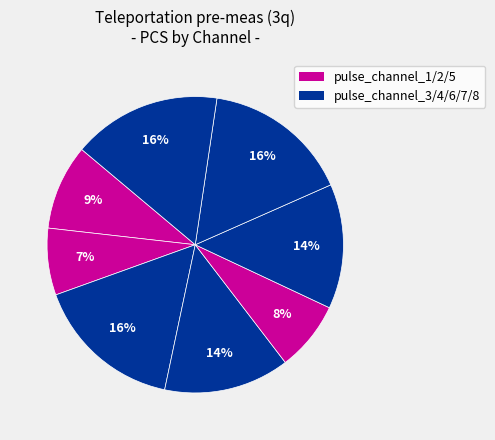

Is there a majority slice in this chart?

No